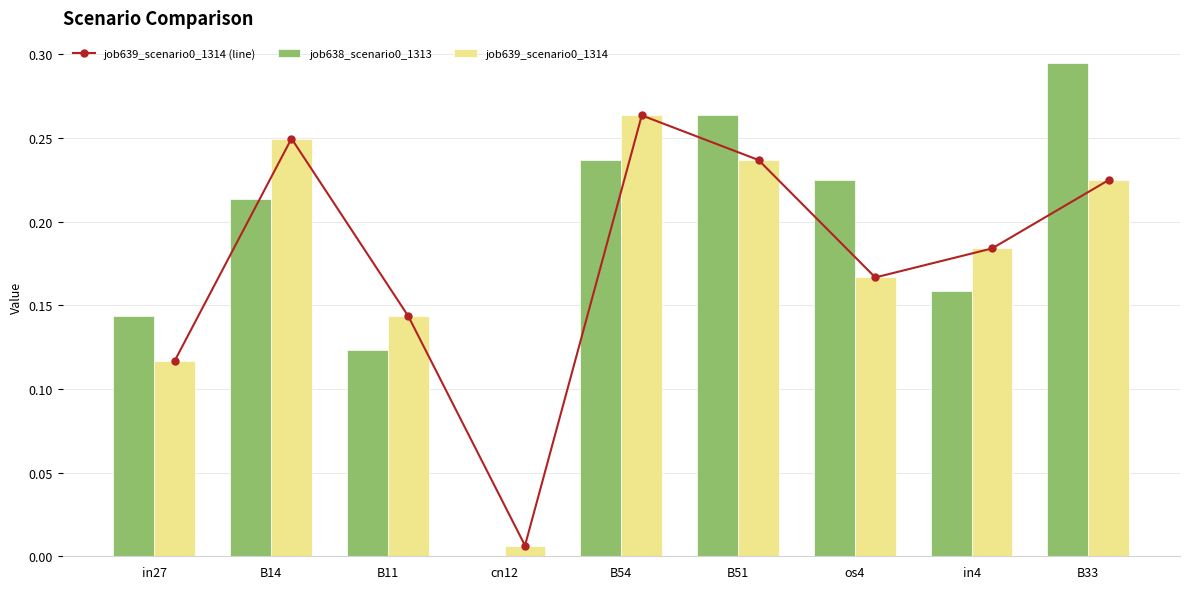

What is the difference between the maximum and minimum values in the job639_scenario0_1314 (line) series?

0.3